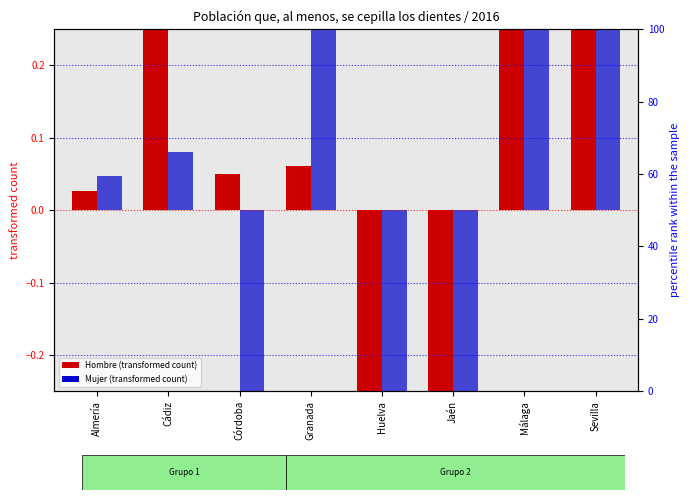

Where is Hombre (transformed count) nearest to the value 0?

Almería